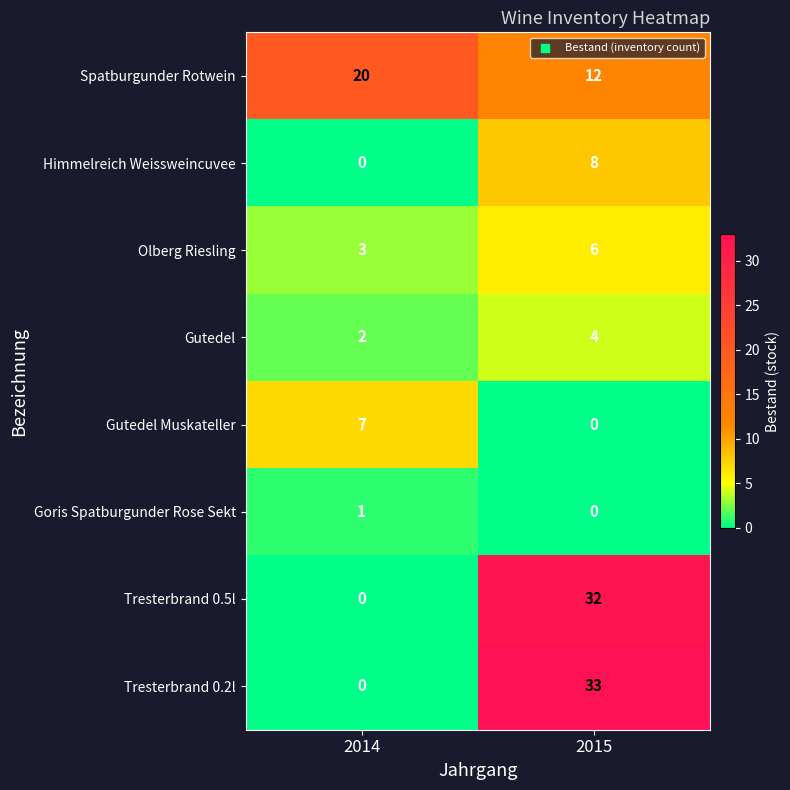

List the series in order of their peak value, lowest first.

Goris Spatburgunder Rose Sekt, Gutedel, Olberg Riesling, Gutedel Muskateller, Himmelreich Weissweincuvee, Spatburgunder Rotwein, Tresterbrand 0.5l, Tresterbrand 0.2l